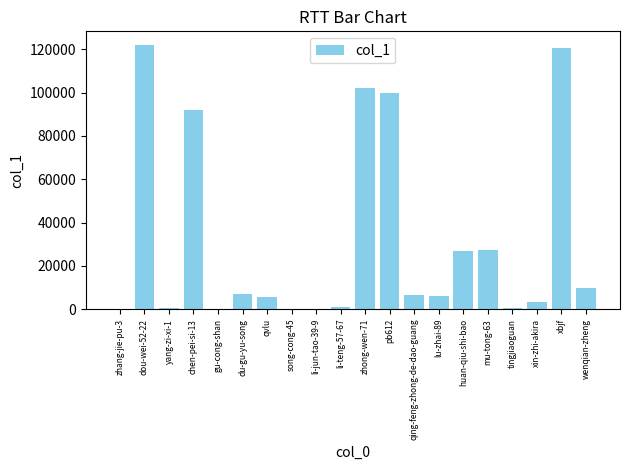

What is the greatest value displayed?

122194